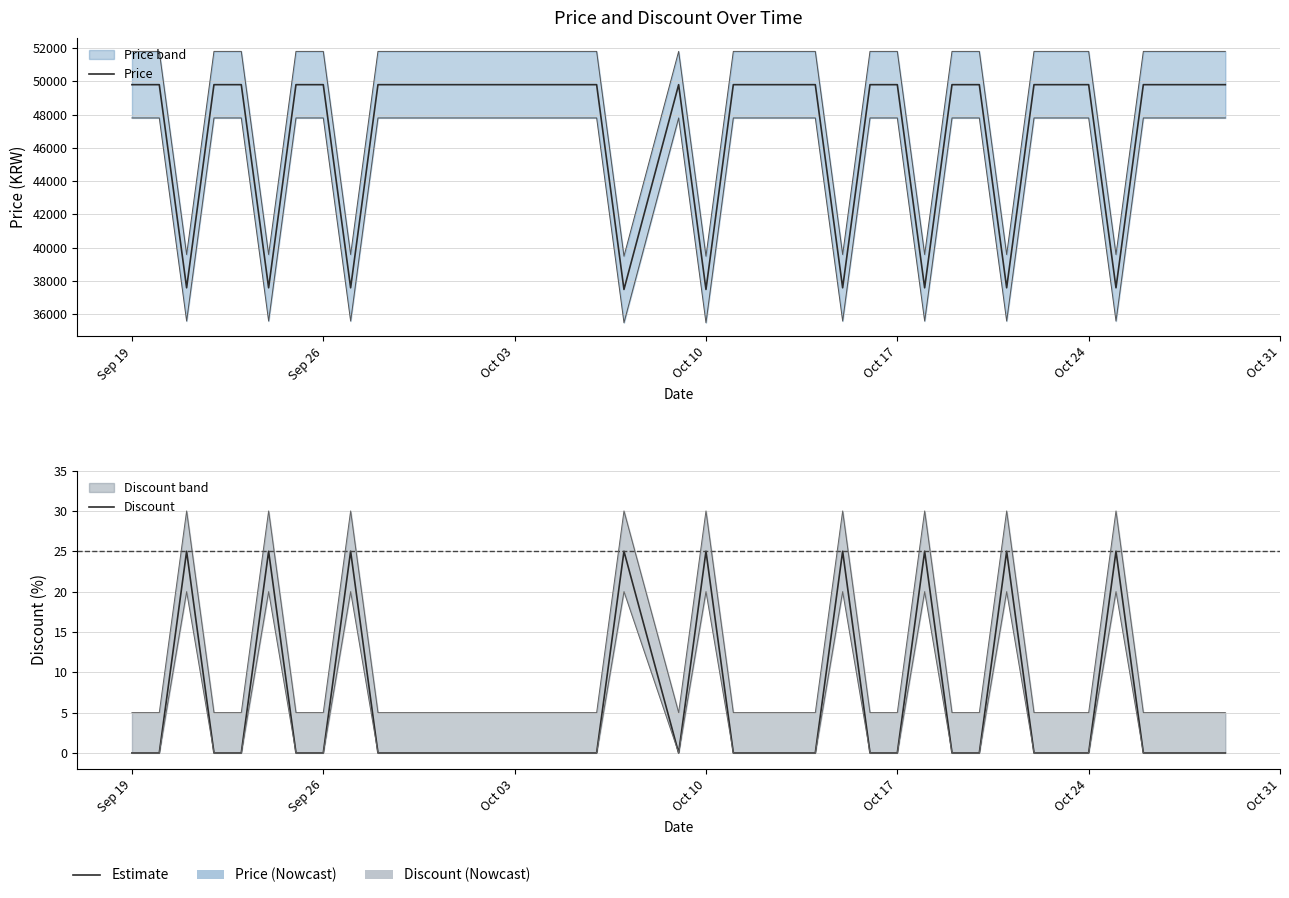

Where is Price nearest to the value 43645?

Oct 03